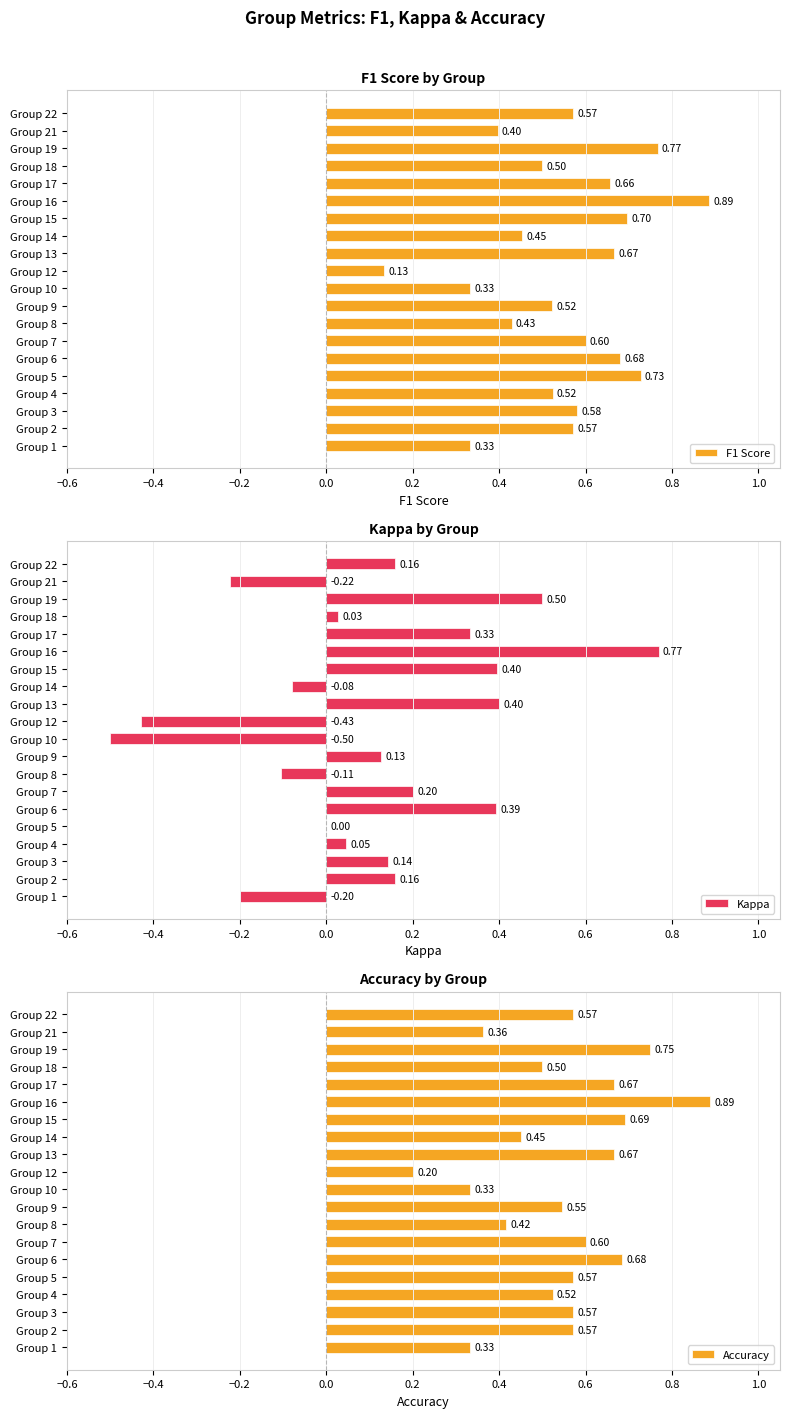

How many bars are there in each group?

3